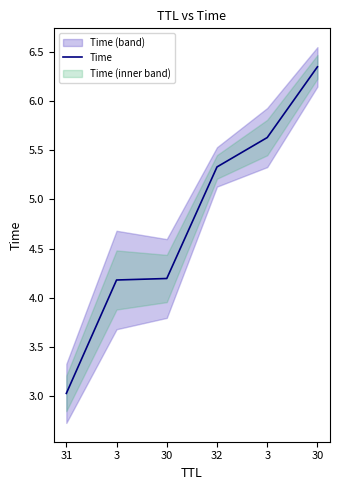

The chart shows a value of 4.2 at 31. True or false?

False